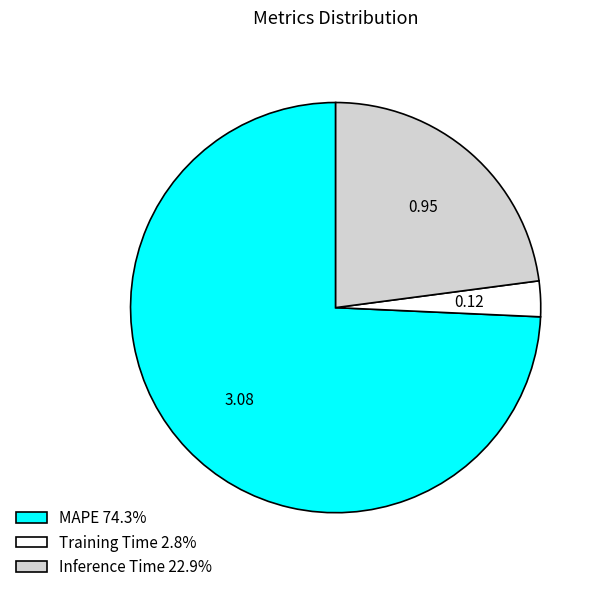

Does any single category account for the majority?

Yes